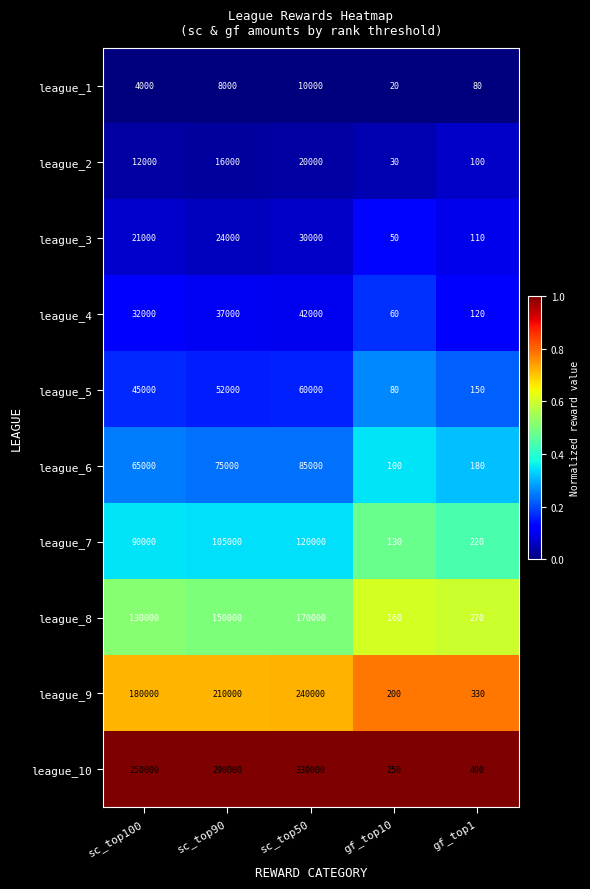

What is the approximate value of league_6 at gf_top10?

100